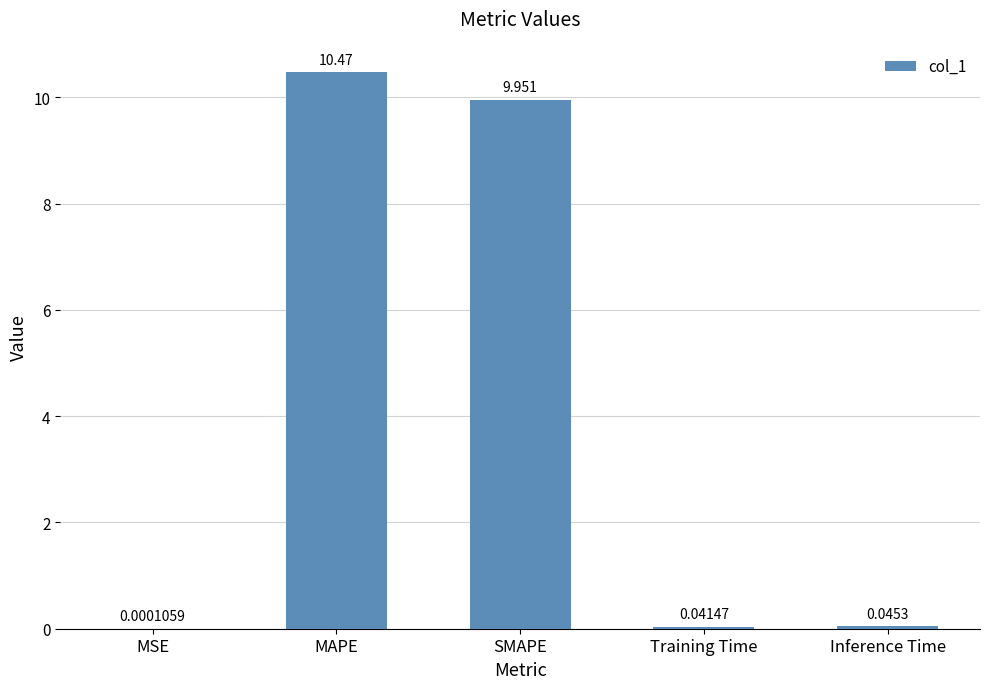

Where is the data nearest to the value 5?

SMAPE